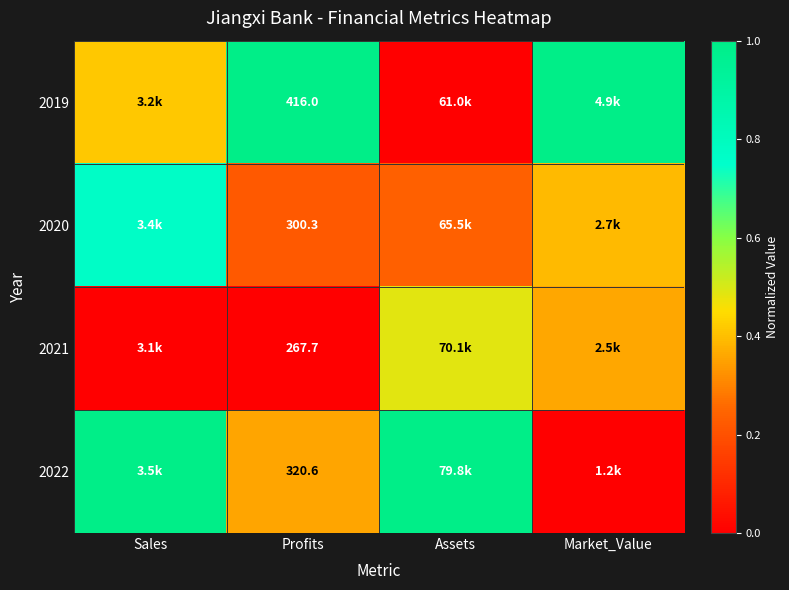

At which label is 2022 closest to 0?

Market_Value